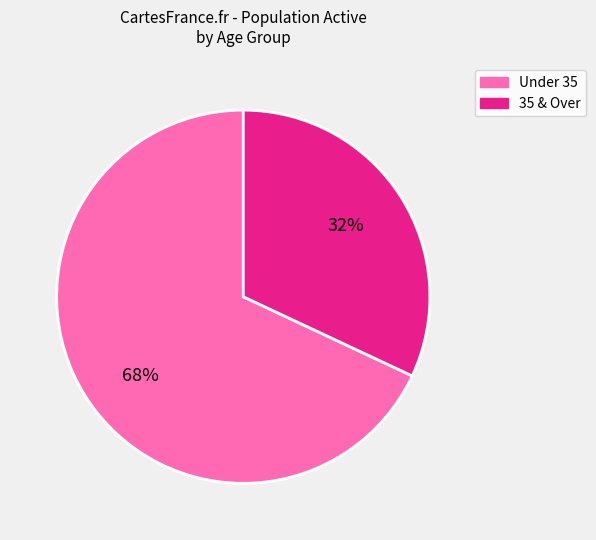

To the nearest percent, what is the average slice percentage?

50%